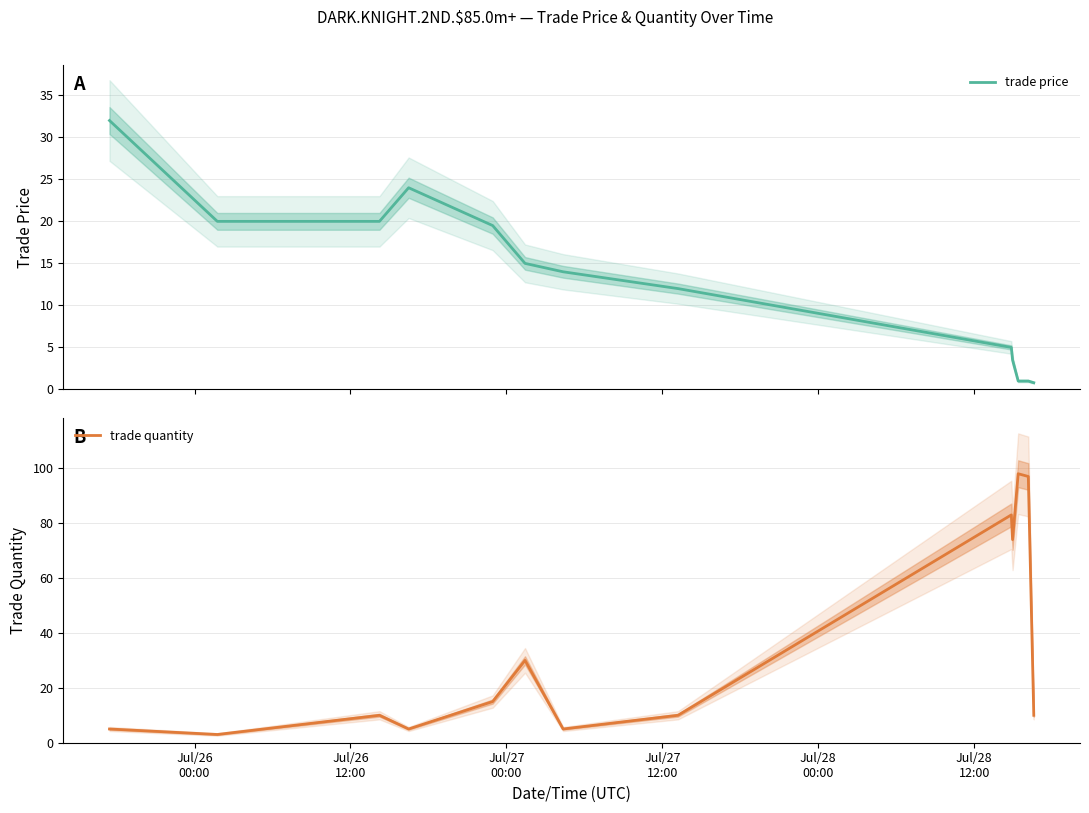

What is the highest value of the trade price series?

32.0